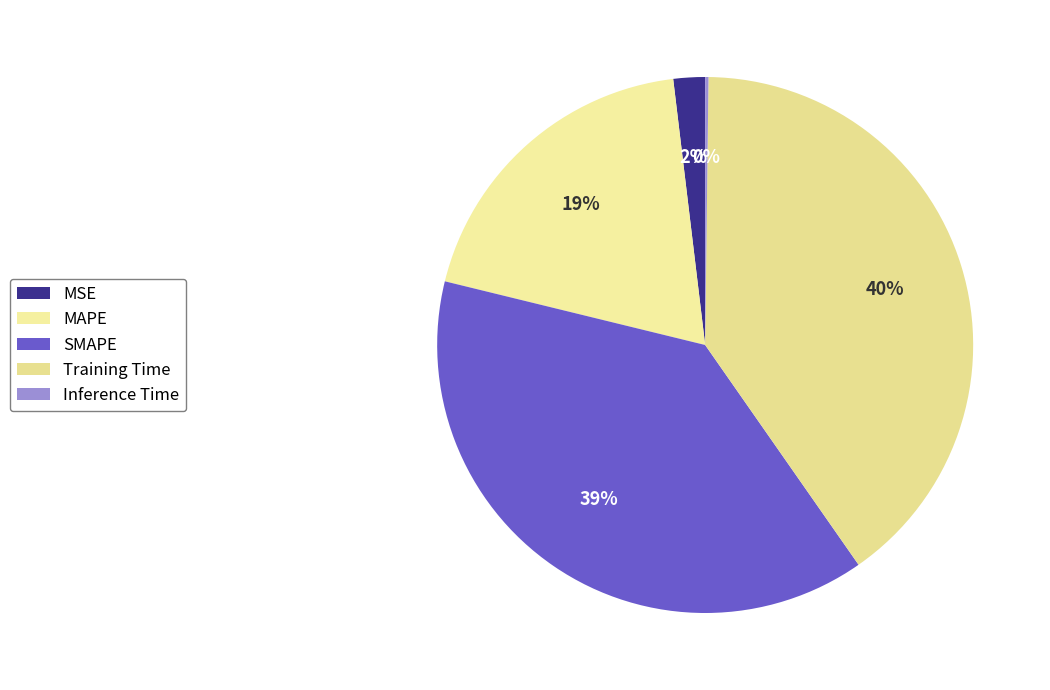

What is the total percentage of MAPE and SMAPE?

57.8%